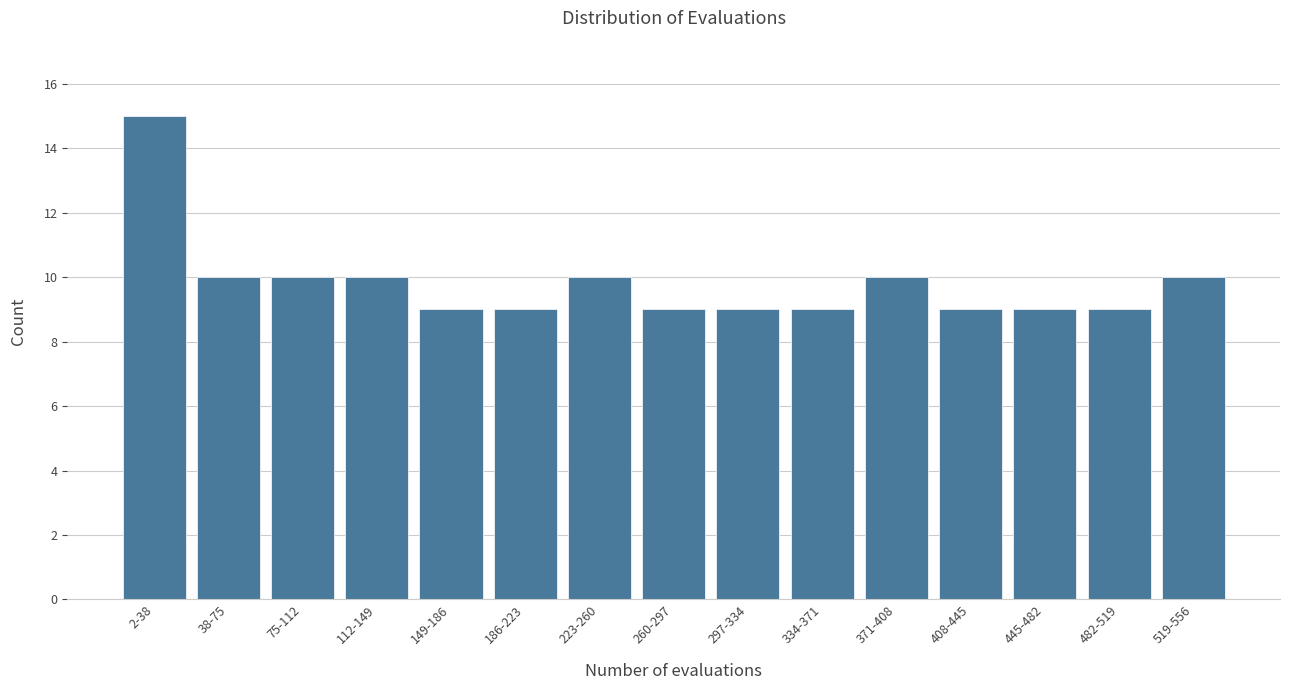

Reading left to right, extract all data points from this chart.

2-38=15	38-75=10	75-112=10	112-149=10	149-186=9	186-223=9	223-260=10	260-297=9	297-334=9	334-371=9	371-408=10	408-445=9	445-482=9	482-519=9	519-556=10